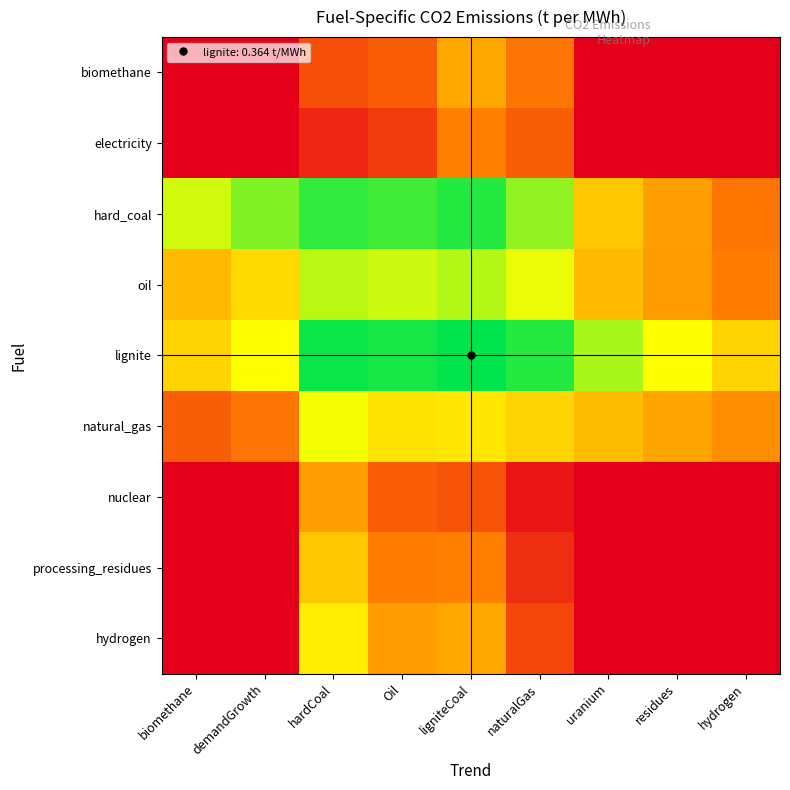

Count the number of data series in this chart.

9